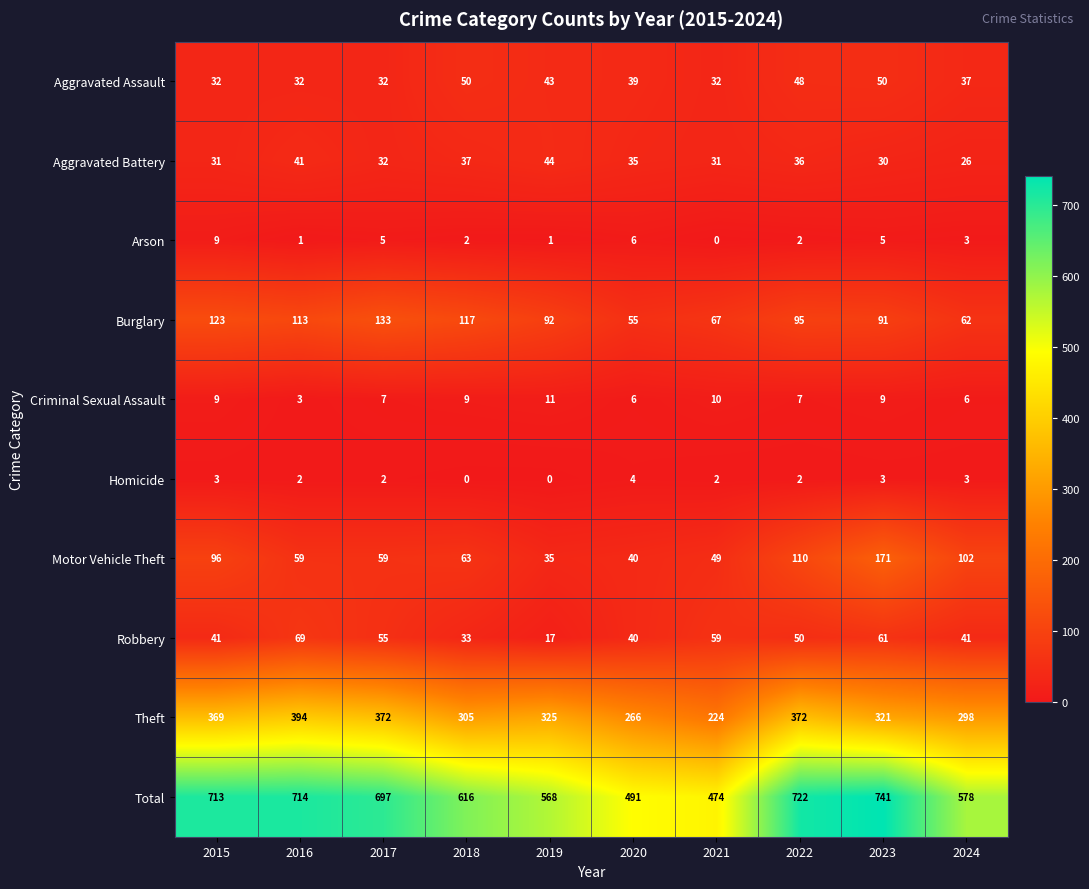

At which category is the sum across all series the highest?

2023